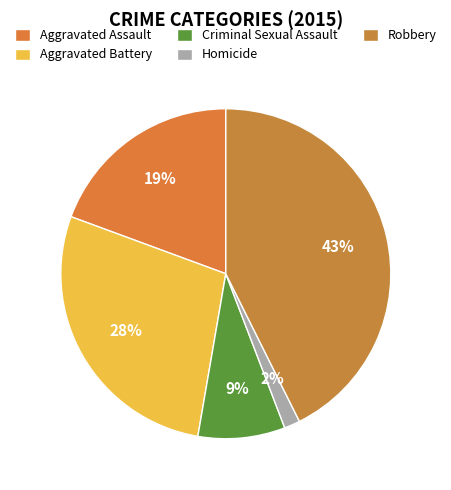

How many segments does this pie chart have?

5